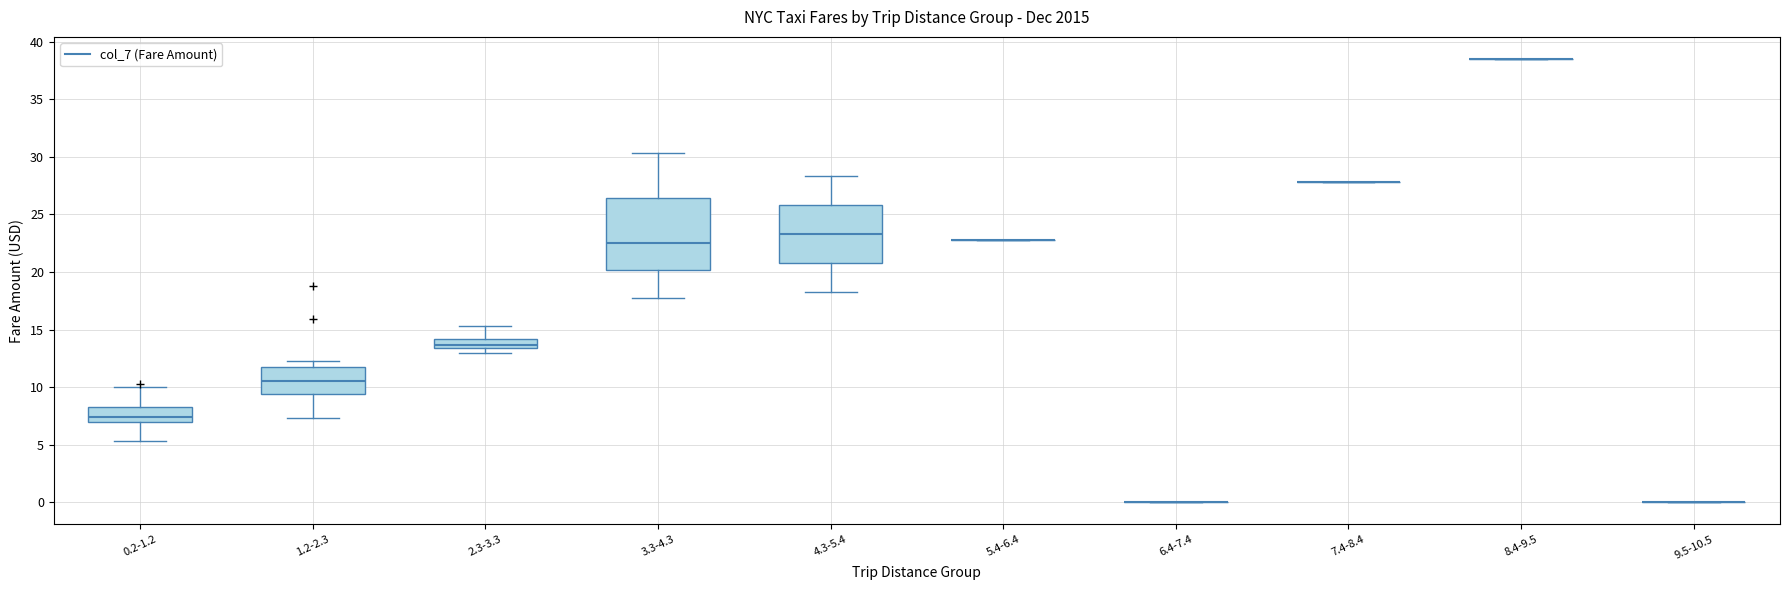

Comparing the boxes themselves (not the whiskers), which one is the tallest?

3.3-4.3